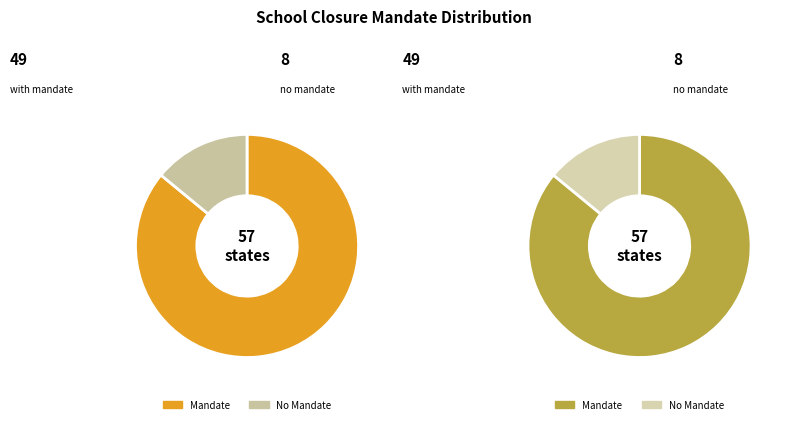

Does Mandate=1 account for over 50% of the chart?

Yes